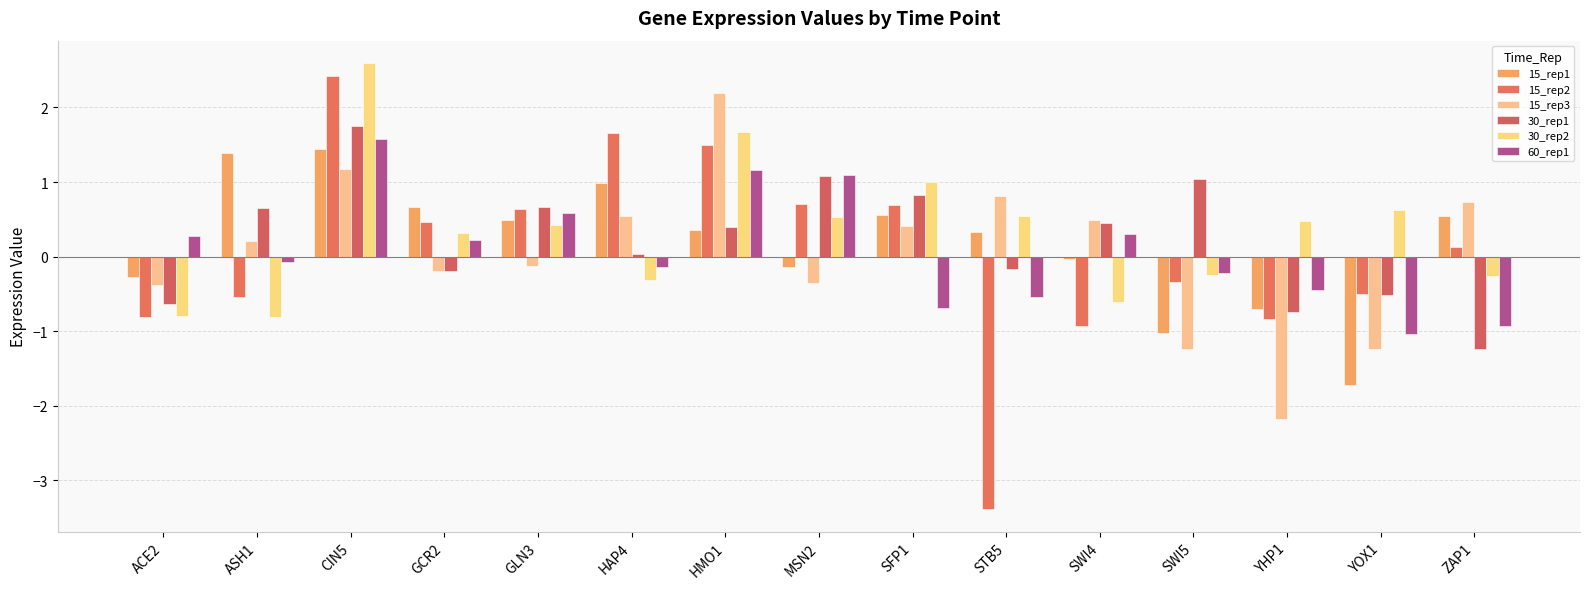

The 15_rep1 series shows -1.0 at SWI5. True or false?

True